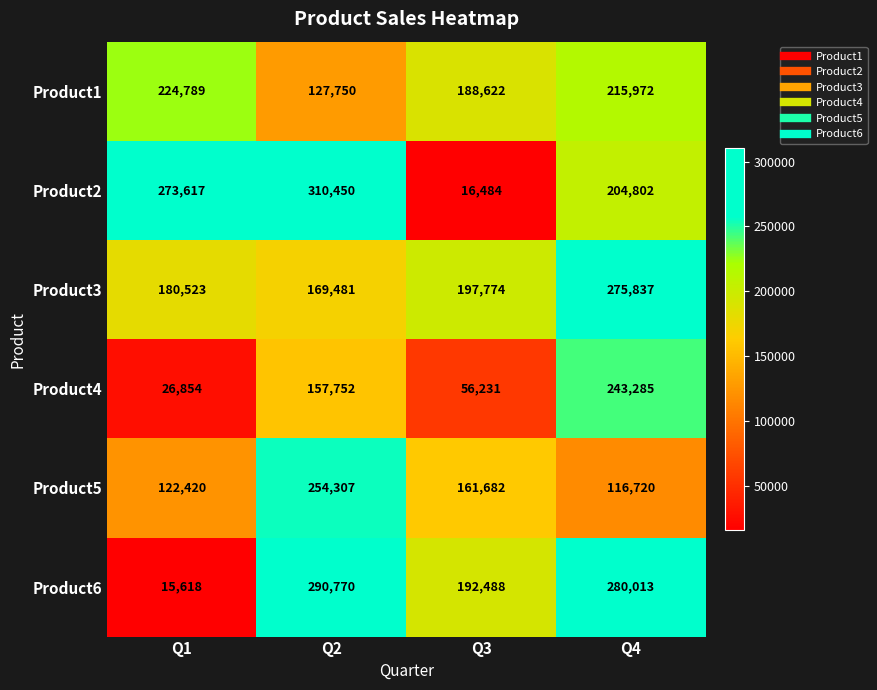

How many Product3 values are between 180523 and 275837?

3